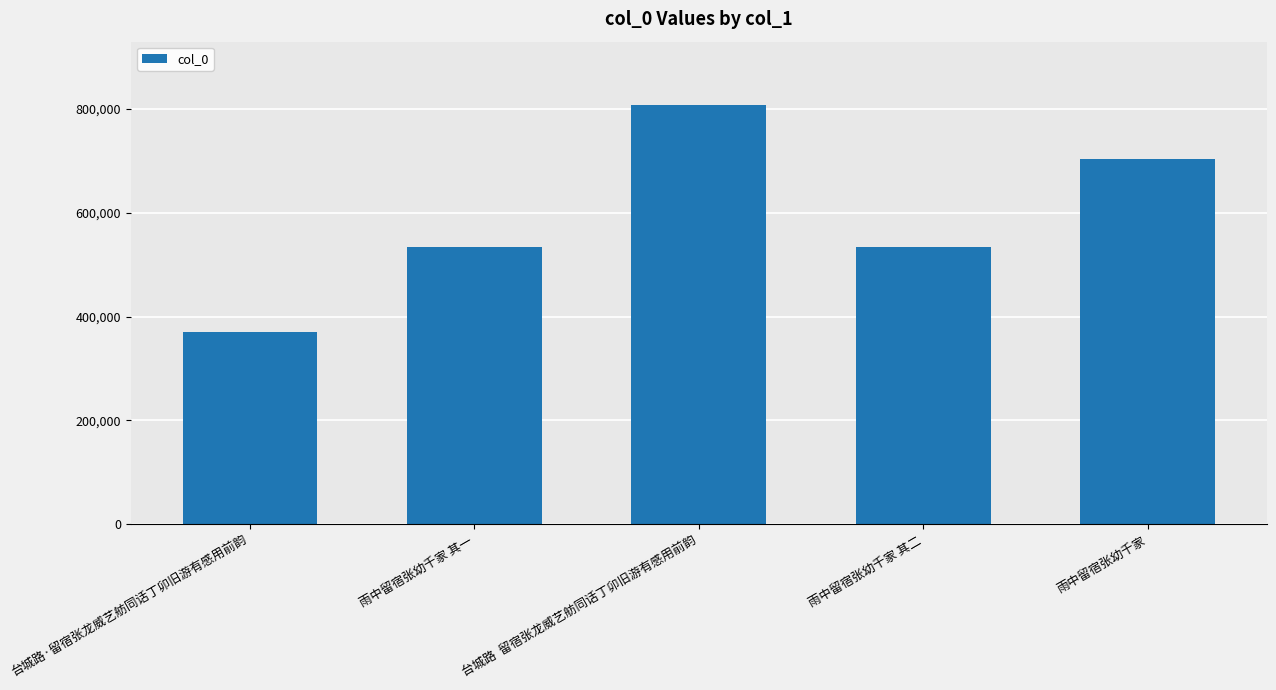

What is the minimum value shown in the chart?

370942